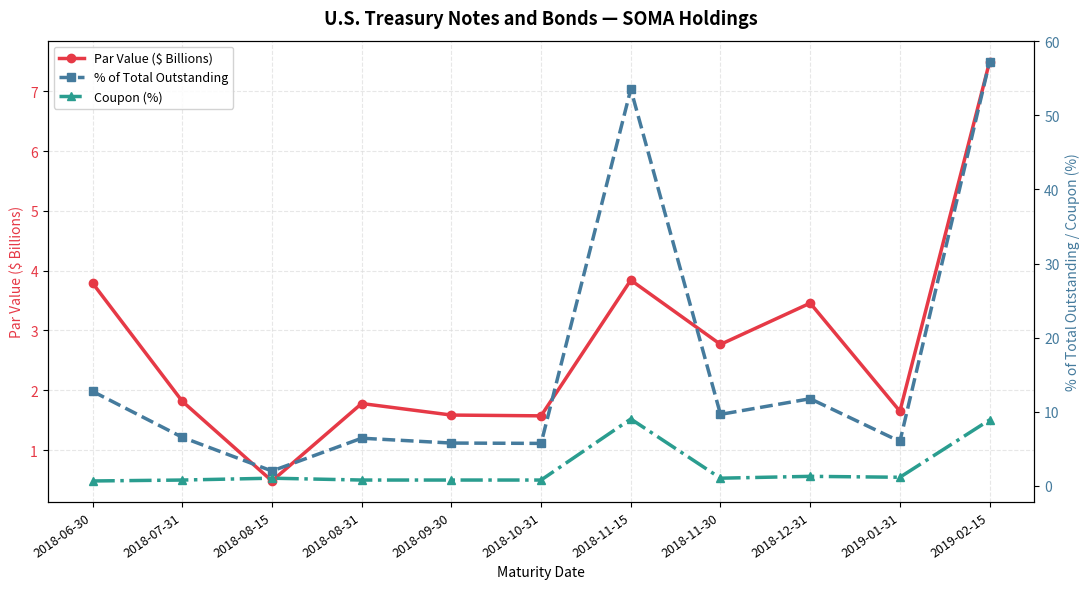

What position from the right is 2018-08-31?

8